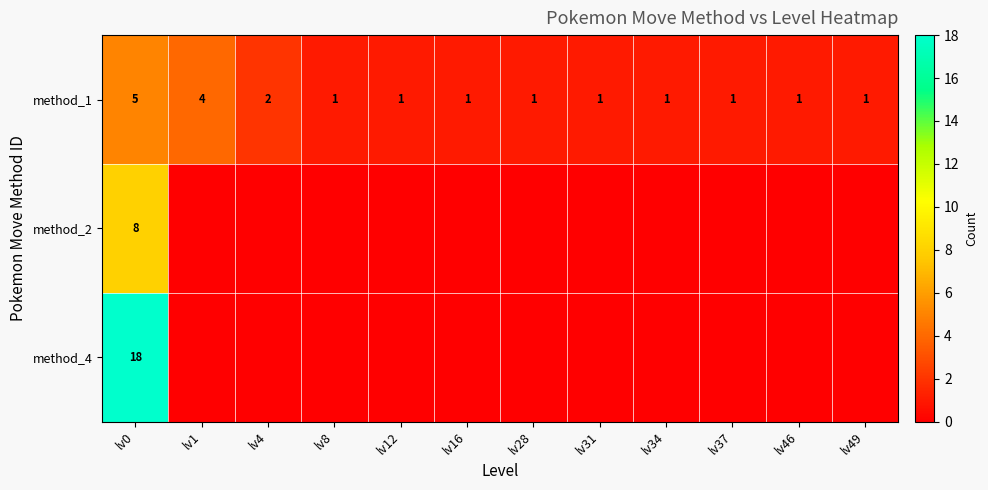

At which label does method_1 reach its peak?

lv0